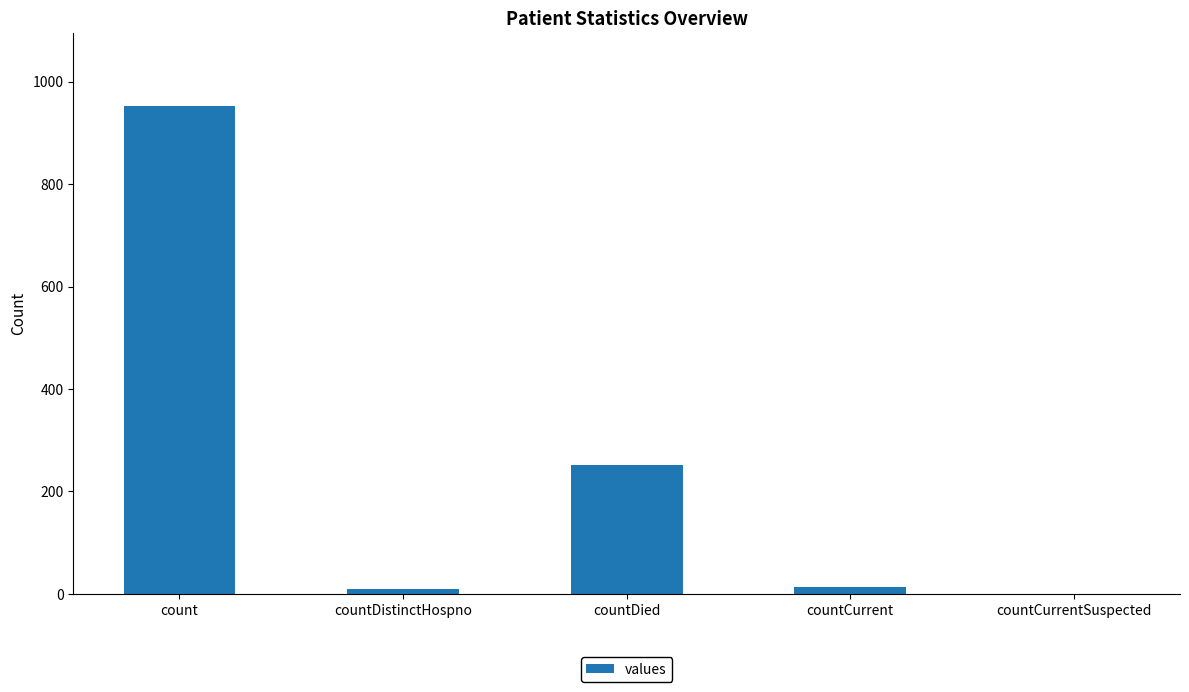

What is the change in value from count to countDied?

-701